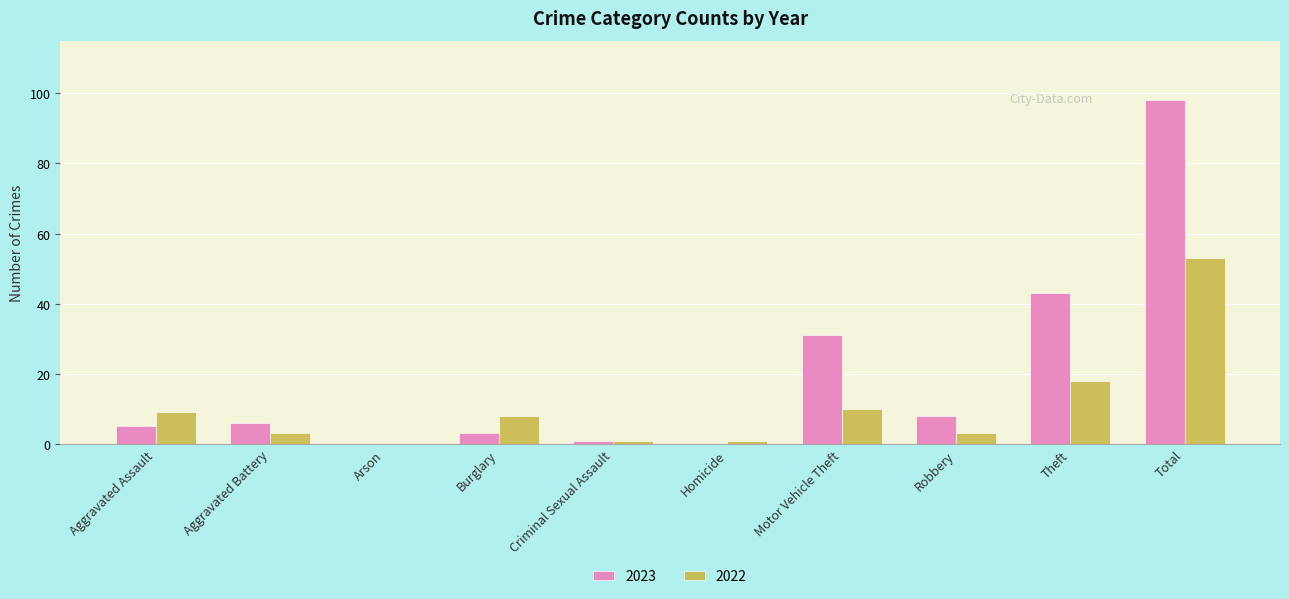

What is the maximum value for 2022?

53